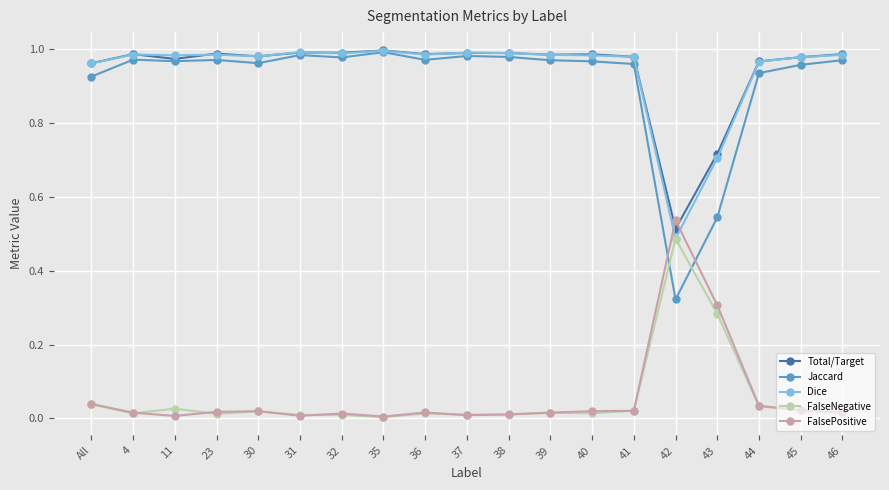

Which series has the largest range (max minus min)?

Jaccard